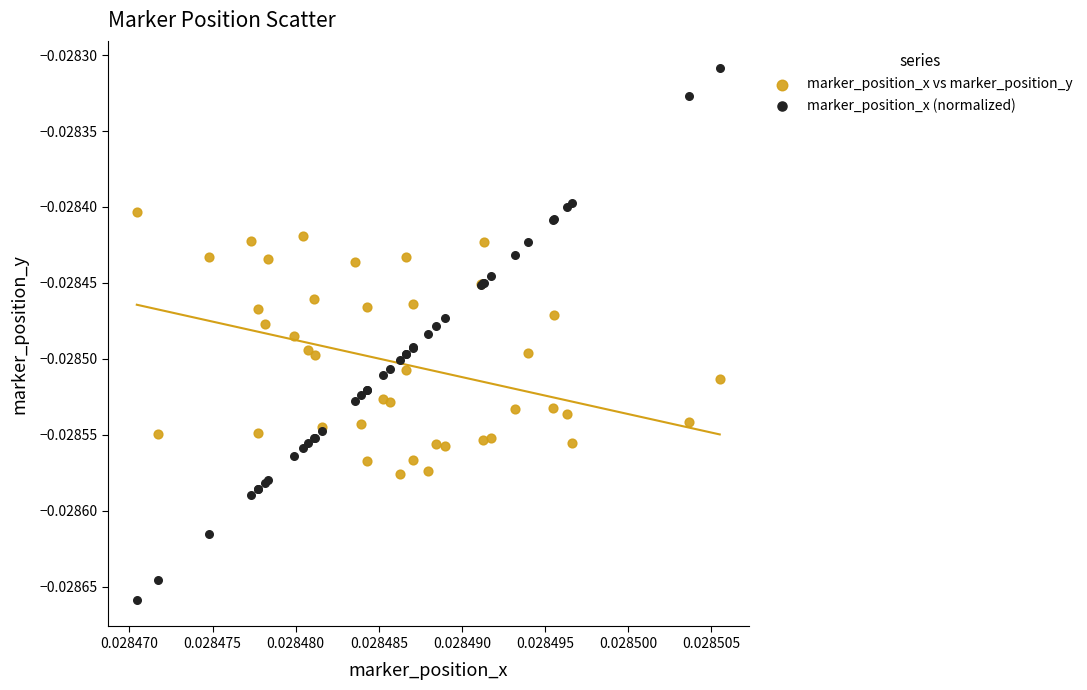

Which series has the widest spread of Y values?

marker_position_x (normalized)